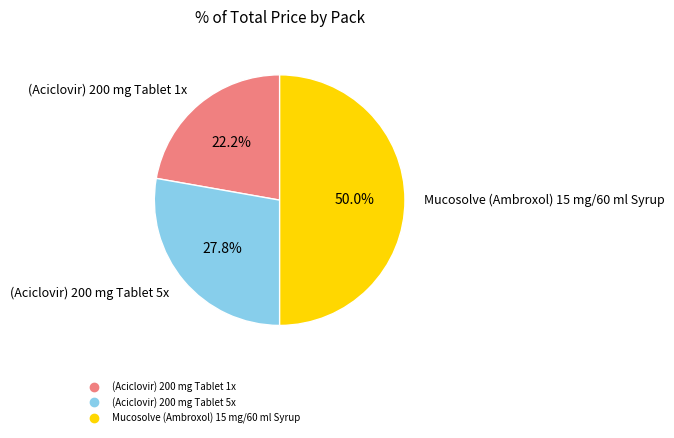

To the nearest percent, what percentage of the pie is Mucosolve (Ambroxol) 15 mg/60 ml Syrup?

50%